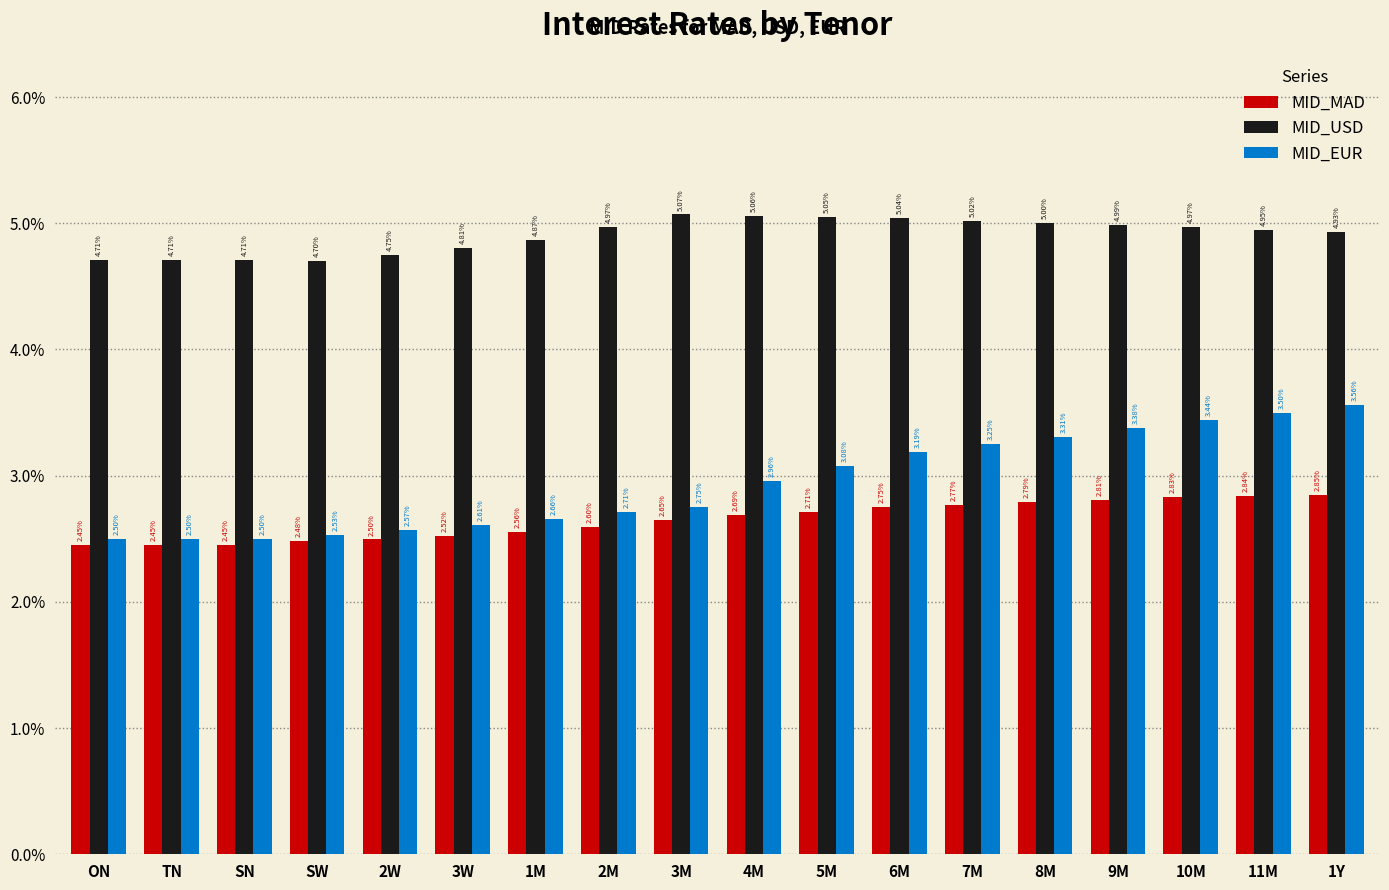

Are the bars horizontal?

No